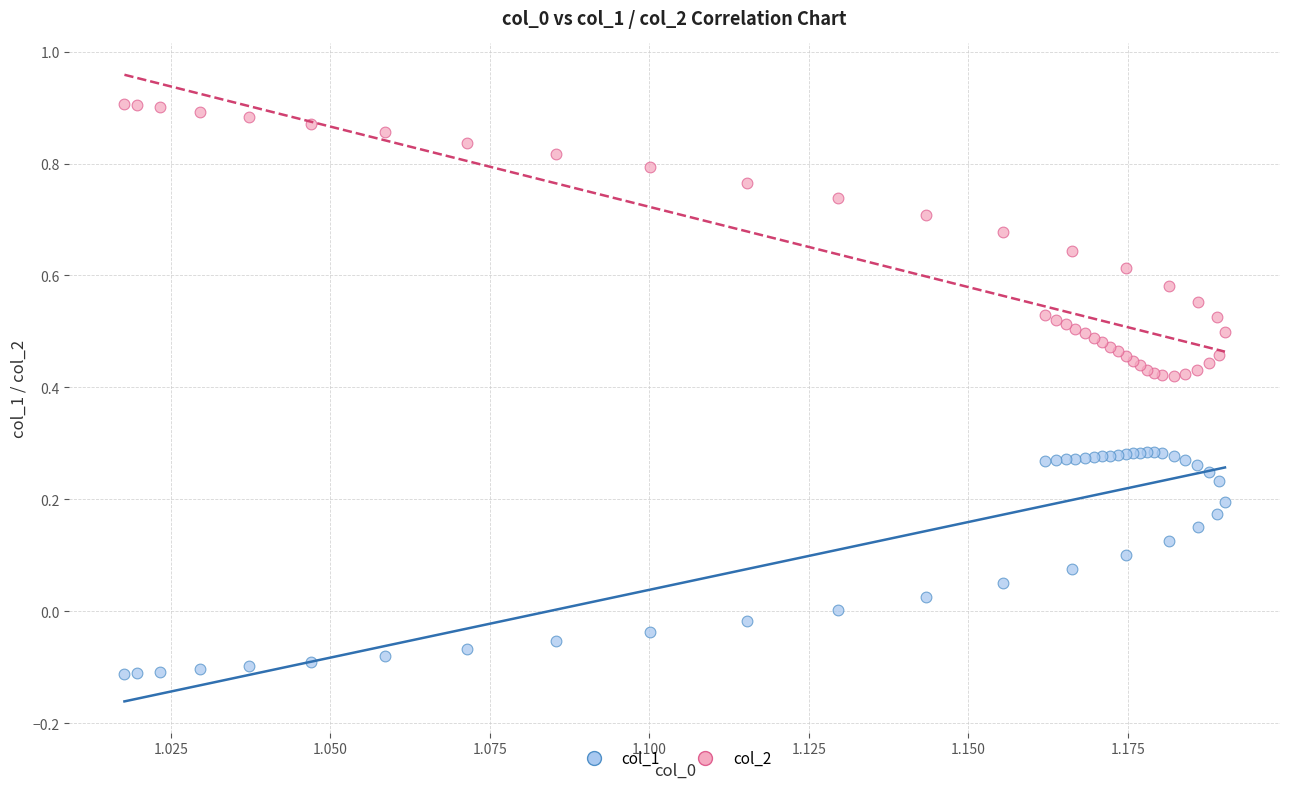

Which series reaches the minimum Y coordinate?

col_1